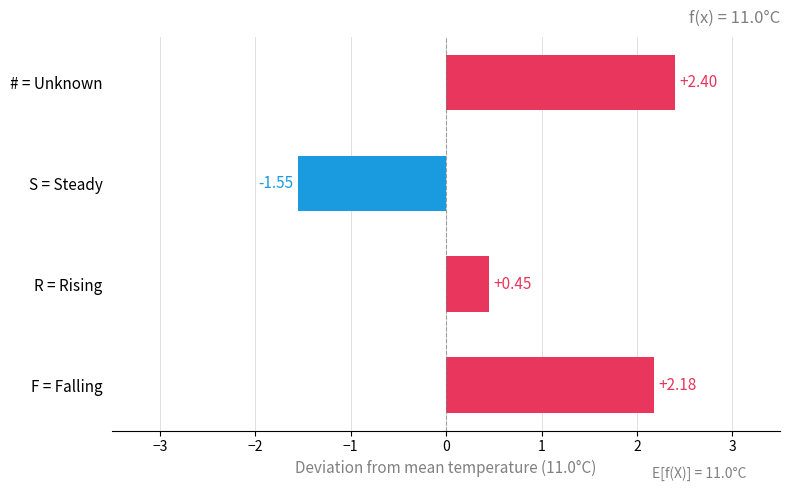

Rank the categories by value from highest to lowest.

# = Unknown, F = Falling, R = Rising, S = Steady